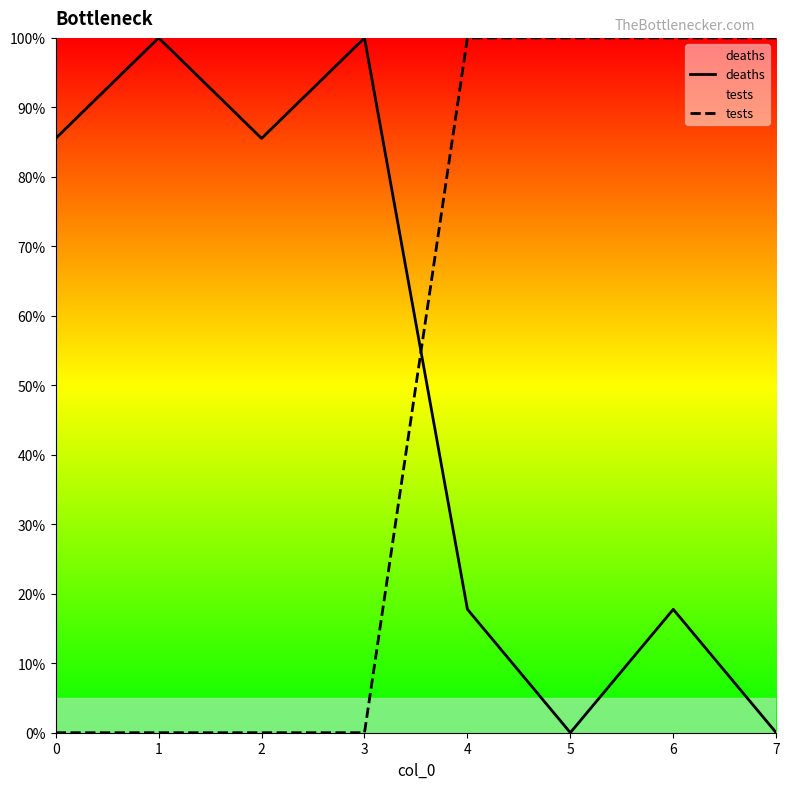

How many values in the deaths series exceed 85?

4